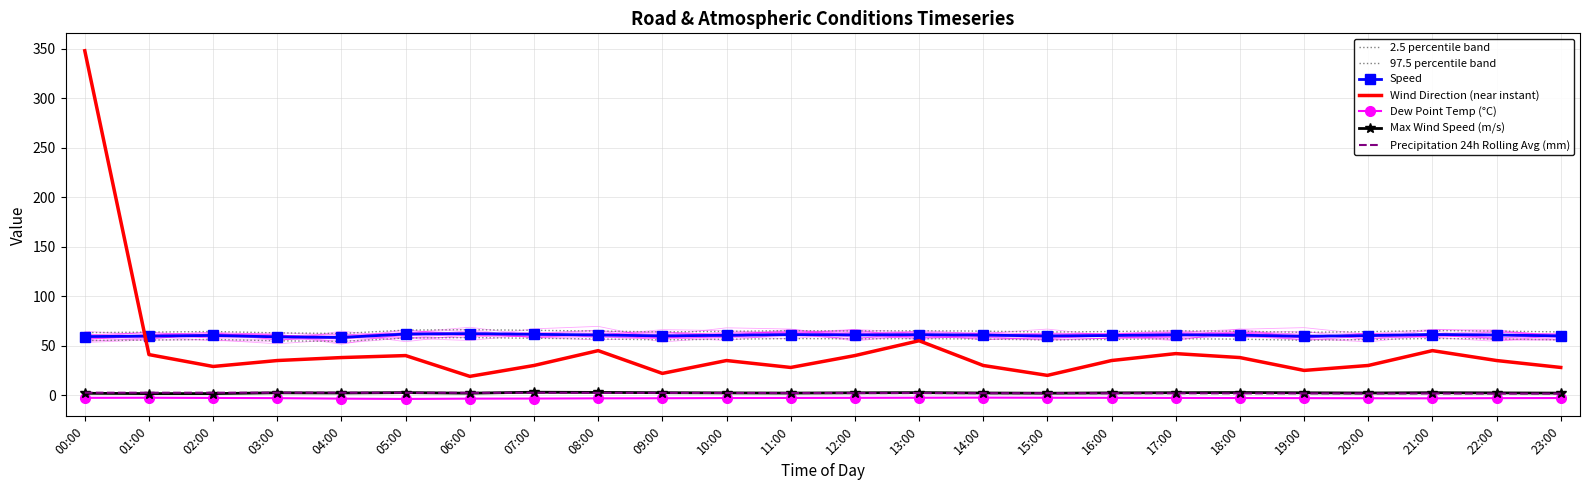

What is the difference between the maximum and second lowest values in the Precipitation 24h Rolling Avg (mm) series?

0.9